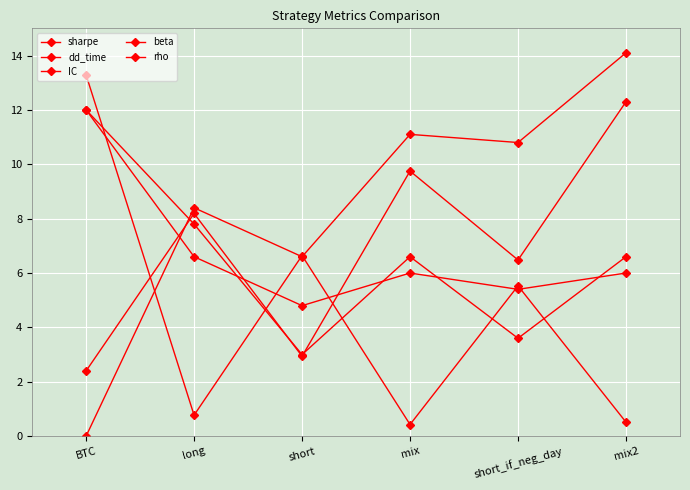

How many lines are shown in the chart?

5